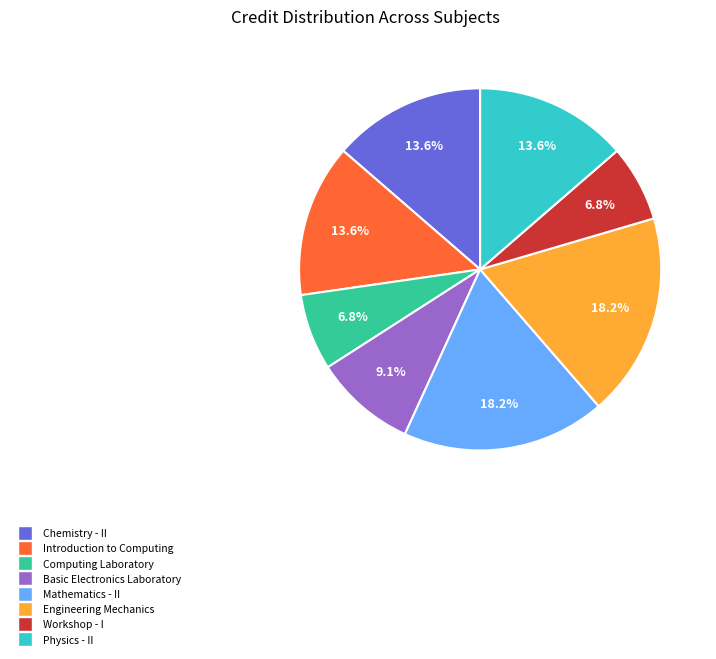

True or false: Computing Laboratory accounts for 7% of the total.

True